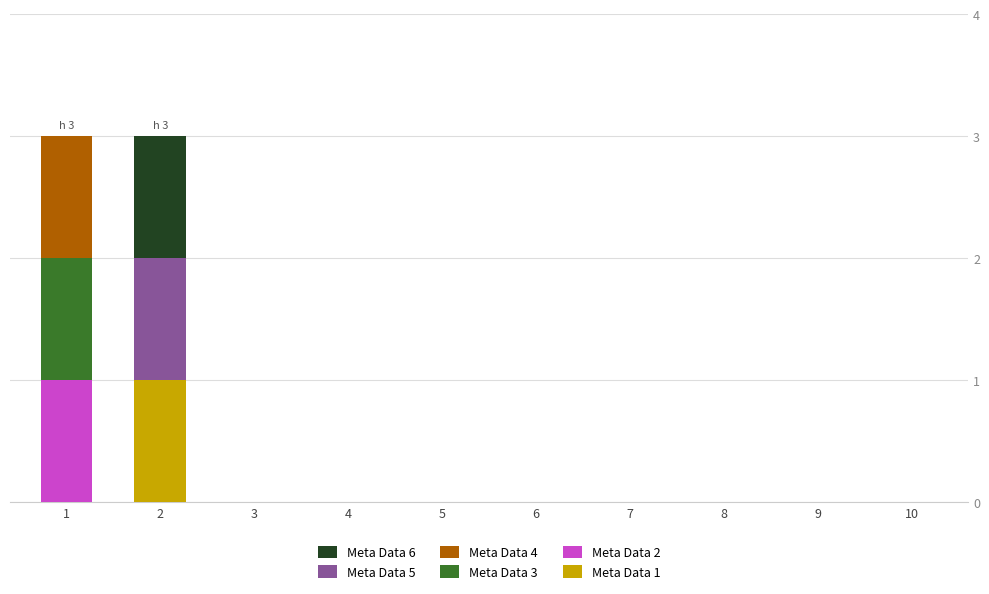

Does the chart contain stacked bars?

Yes